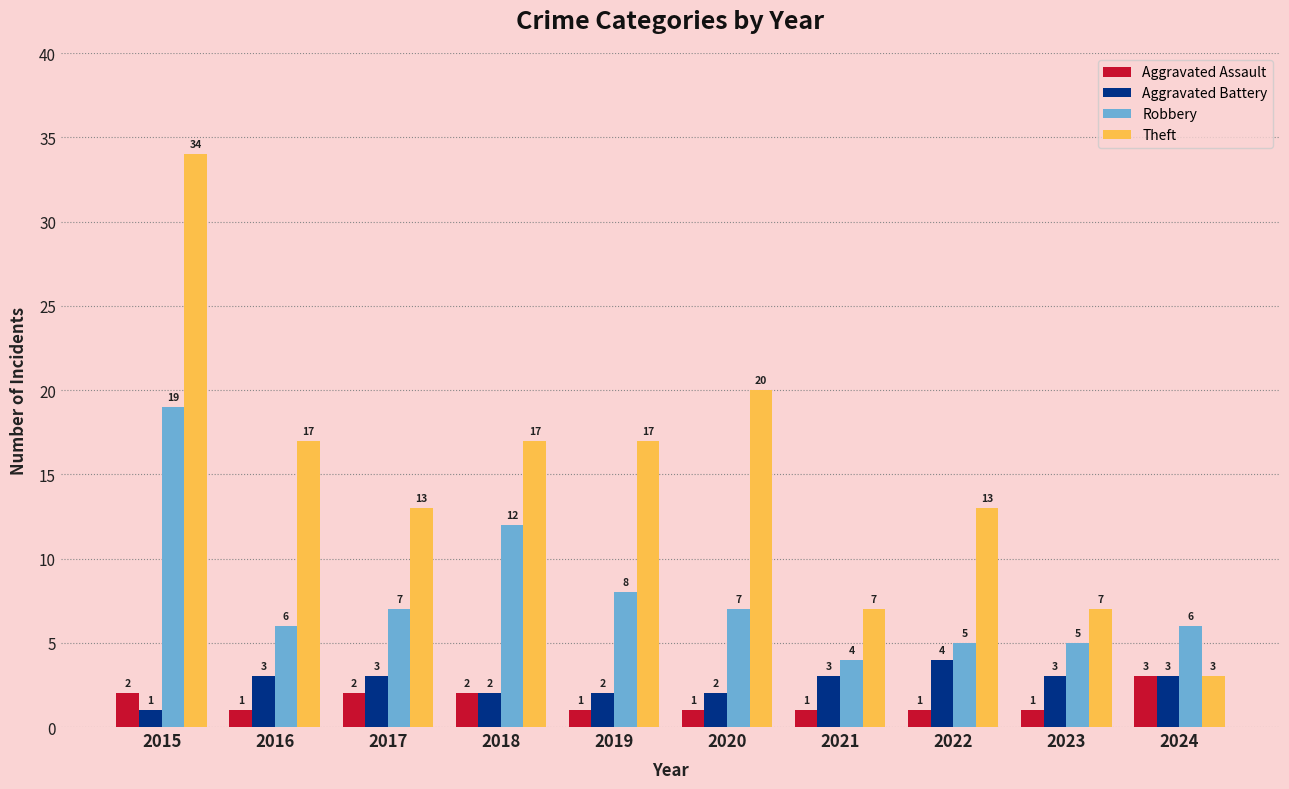

Which series has the largest total across all categories?

Theft